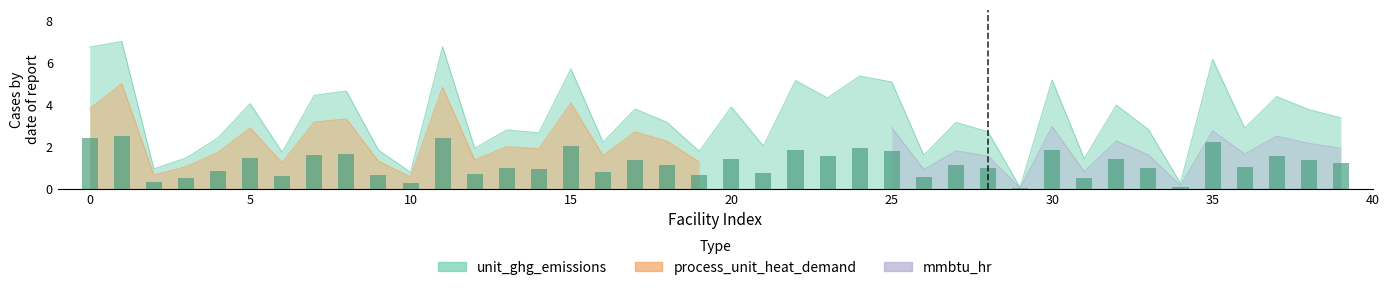

What is the spread (max minus min) of values at 2?

0.6